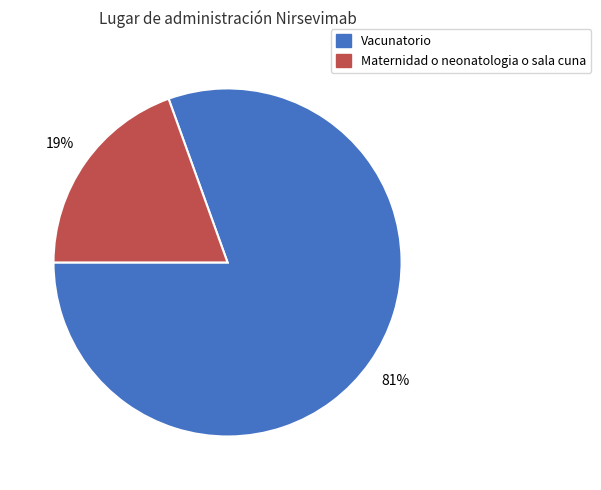

To the nearest percent, what is the combined percentage of Vacunatorio and Maternidad o neonatologia o sala cuna?

100%